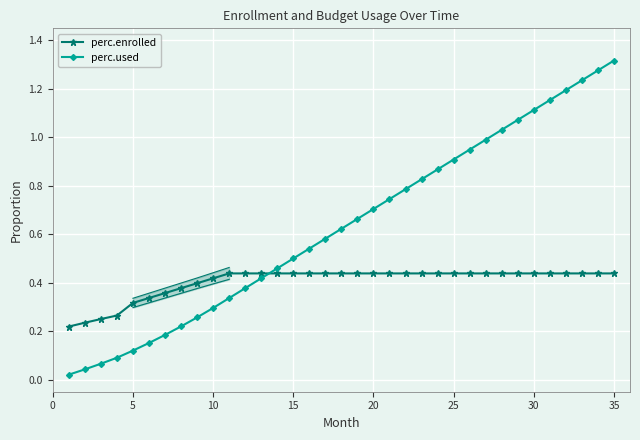

True or false: perc.enrolled and perc.used intersect in this chart.

True